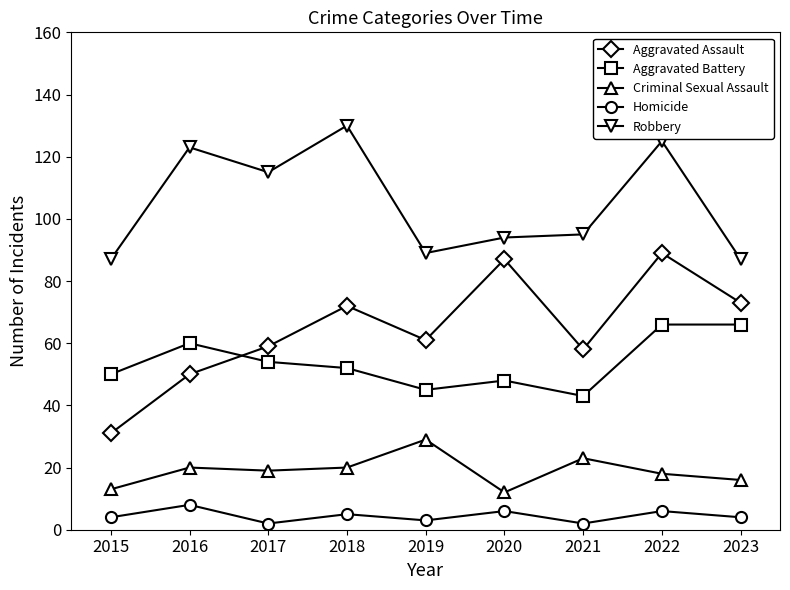

True or false: Criminal Sexual Assault has a value of 33 at 2021.

False